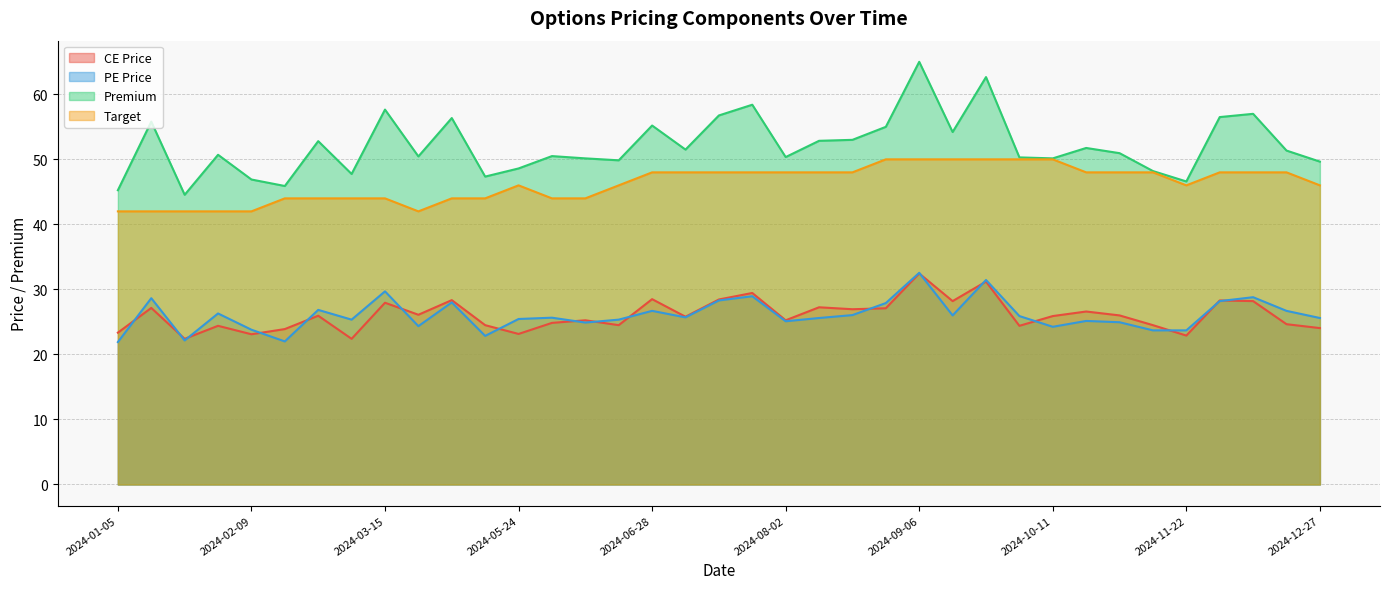

What value does the CE Price series have at 2024-07-05?

25.8